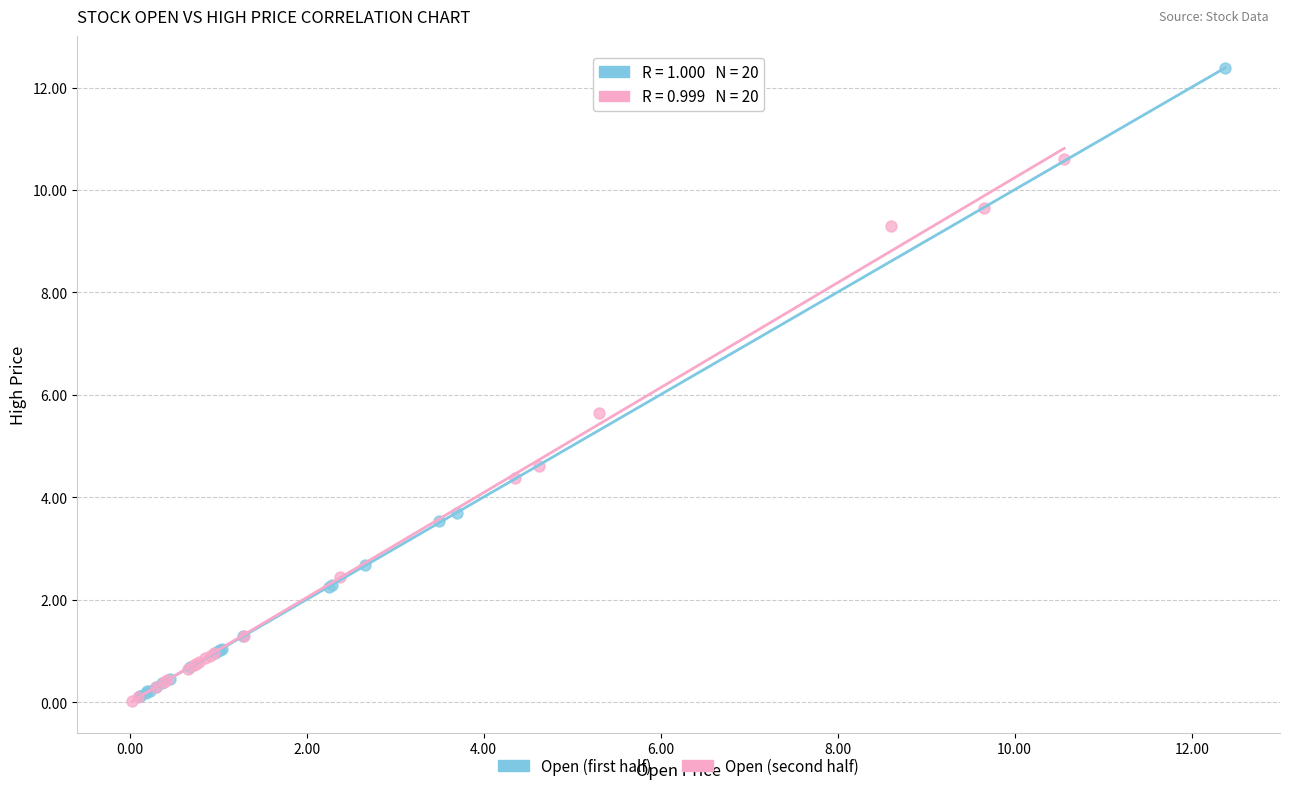

Which series reaches the maximum Y coordinate?

Open (first half)